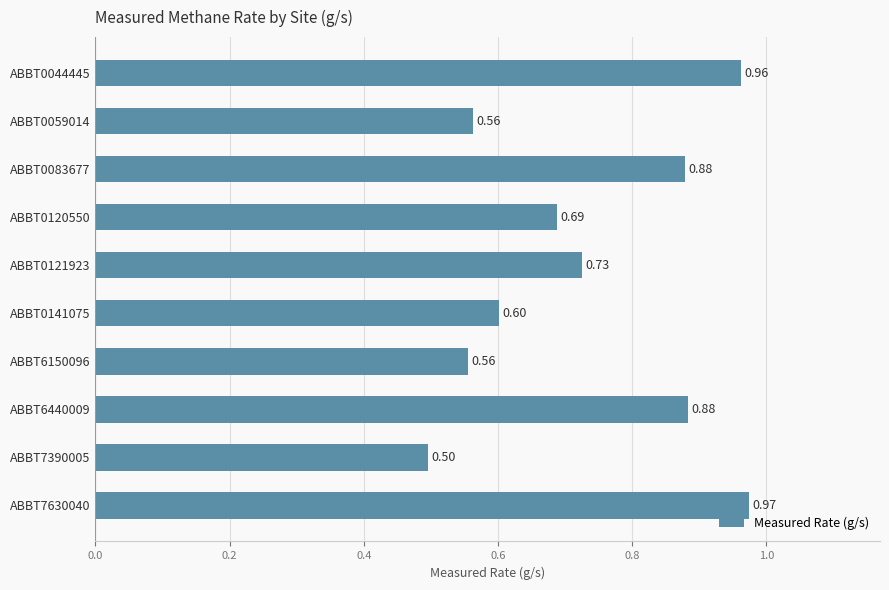

What is the smallest value displayed?

0.5